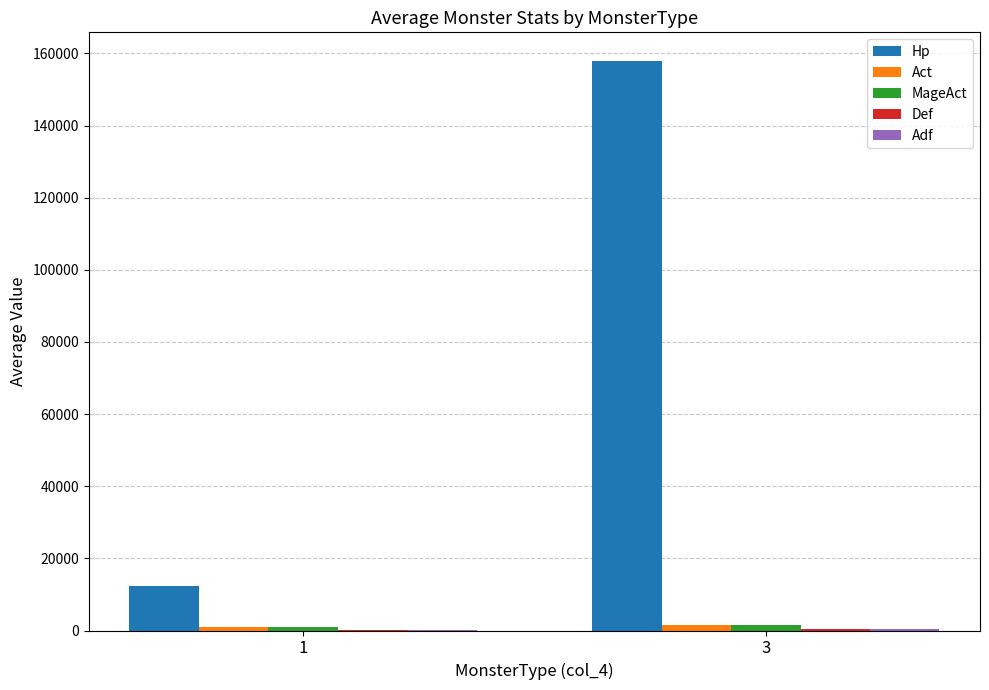

At which category is the sum across all series the highest?

3